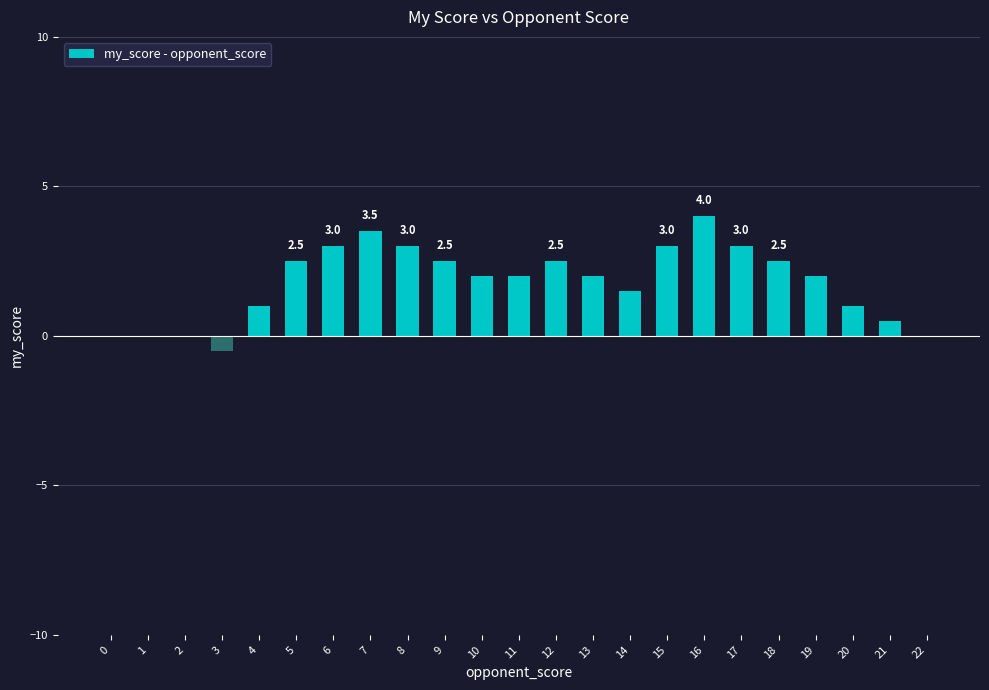

Which category has the highest value across all series?

16